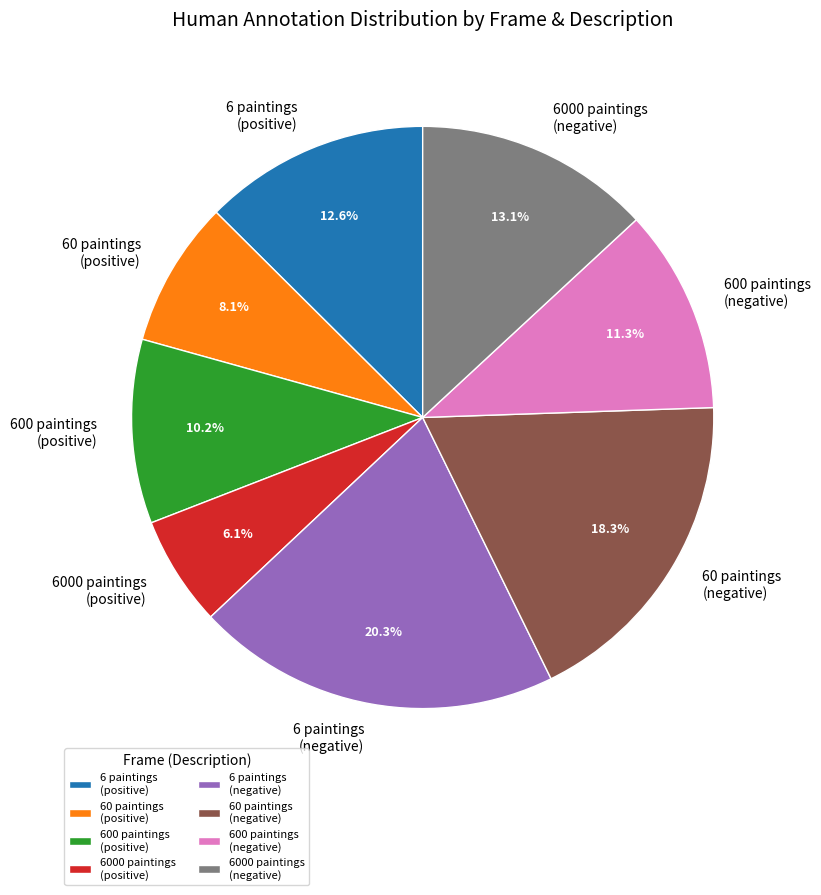

Rank the categories by value from lowest to highest.

6000 paintings (positive), 60 paintings (positive), 600 paintings (positive), 600 paintings (negative), 6 paintings (positive), 6000 paintings (negative), 60 paintings (negative), 6 paintings (negative)